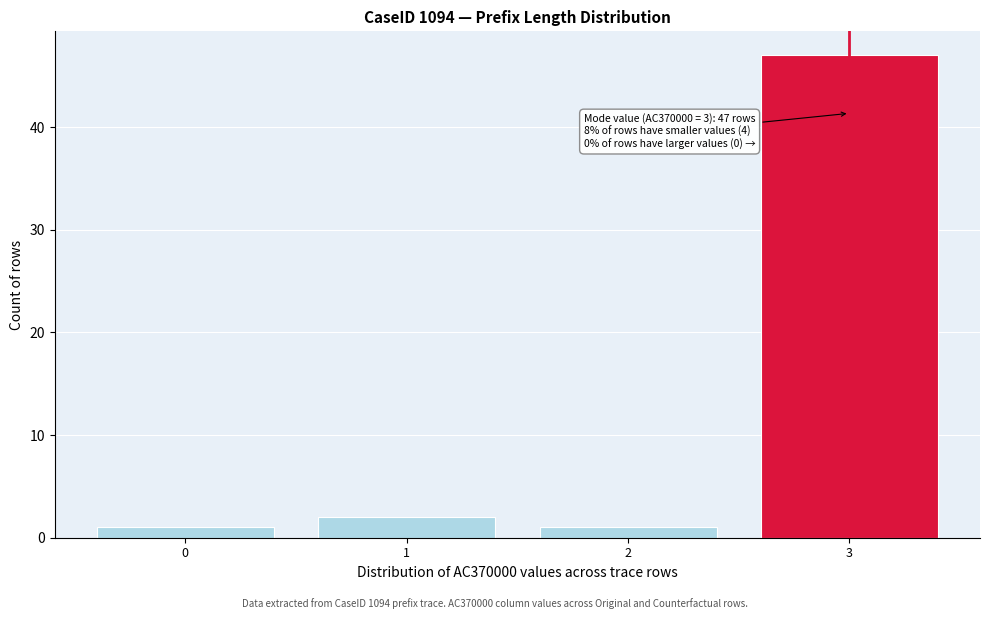

Reading left to right, what are all the values shown in this chart?

1	2	1	47